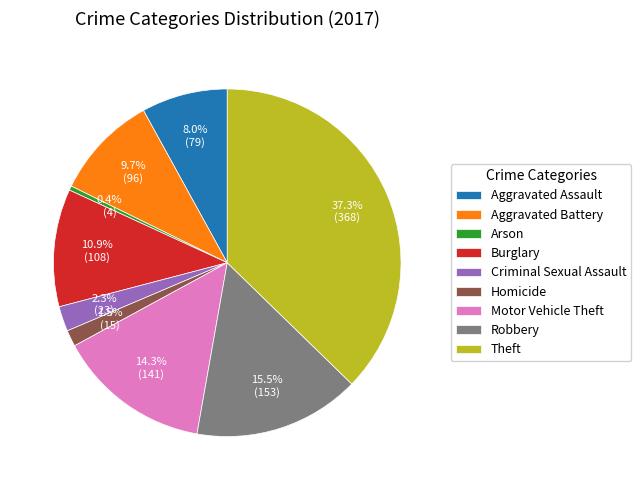

What is the ratio of the value at Criminal Sexual Assault to the value at Burglary?

0.2